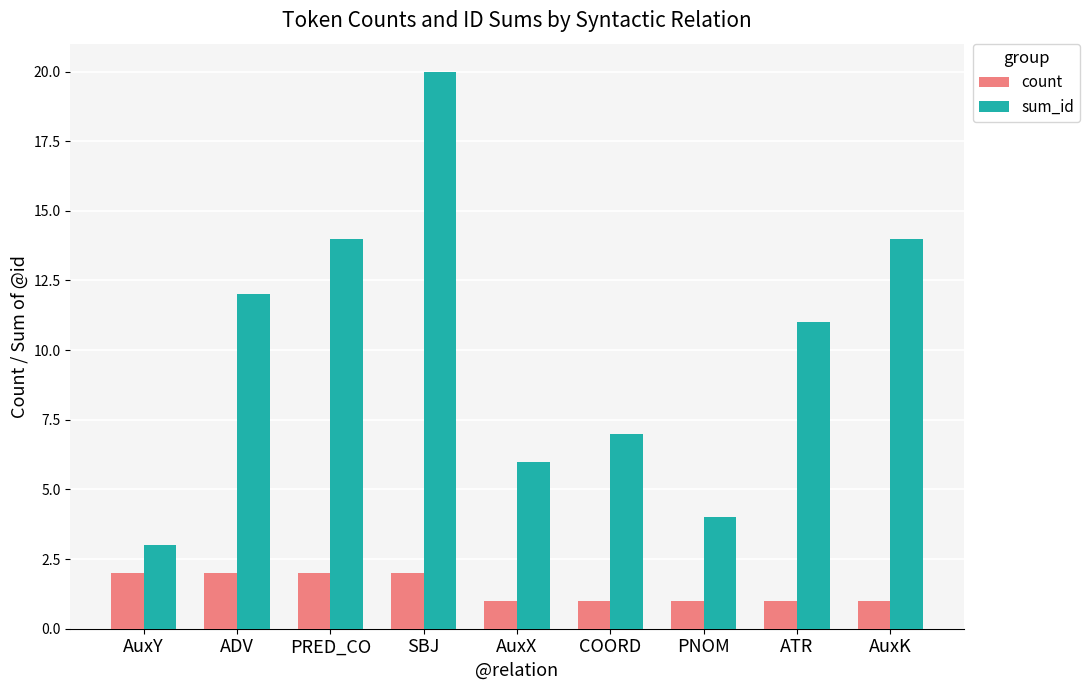

Is it true that count equals 1 at ATR?

True